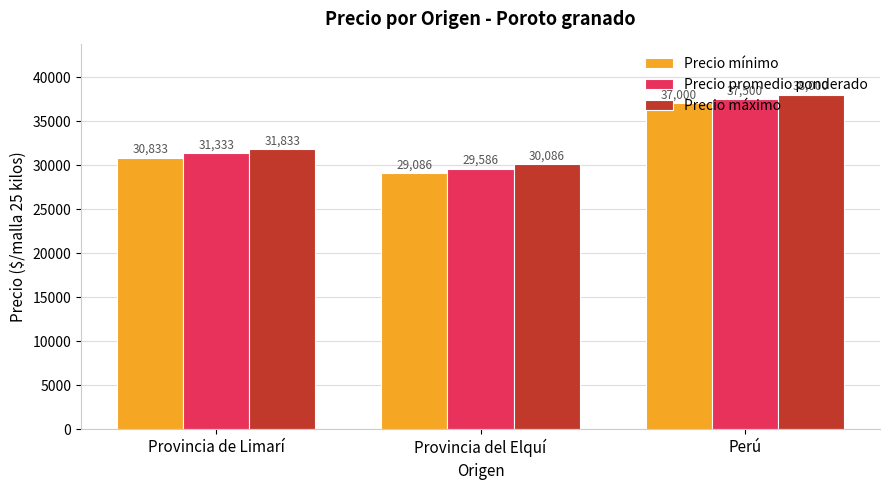

What is the label of the 2nd bar from the left?

Provincia del Elquí